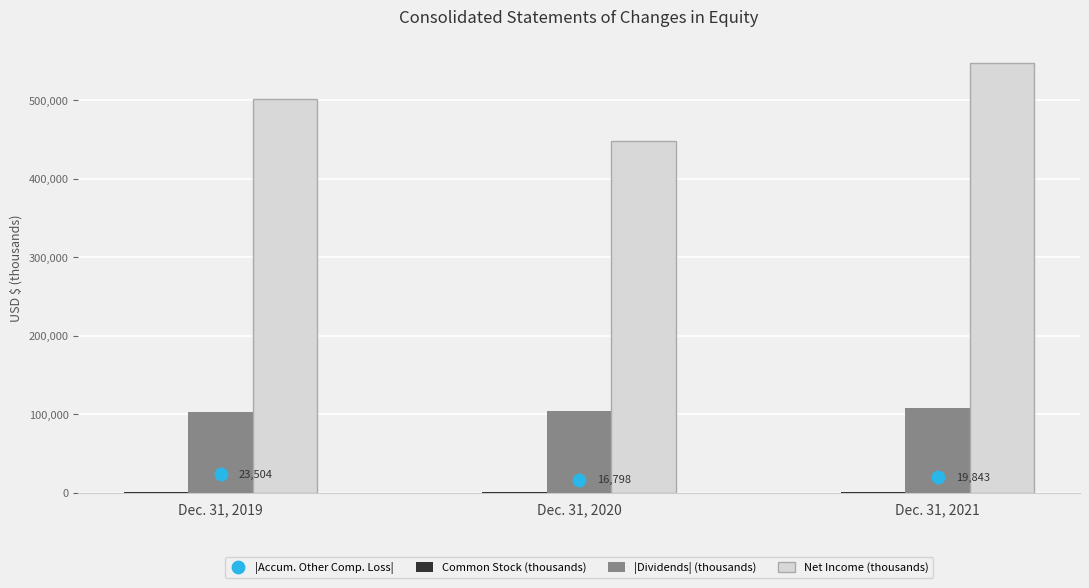

What is the total value across all series at Dec. 31, 2019?

628862